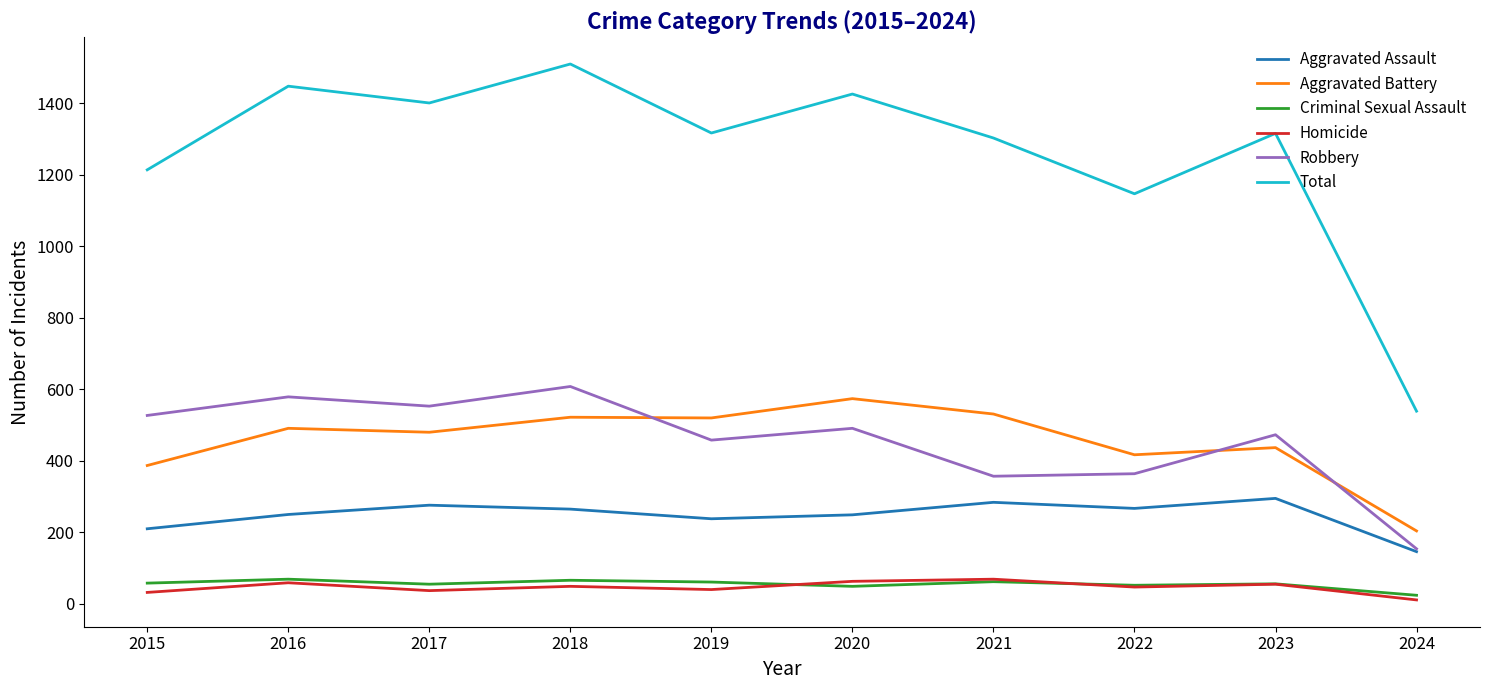

True or false: Criminal Sexual Assault and Aggravated Battery cross at least once.

False